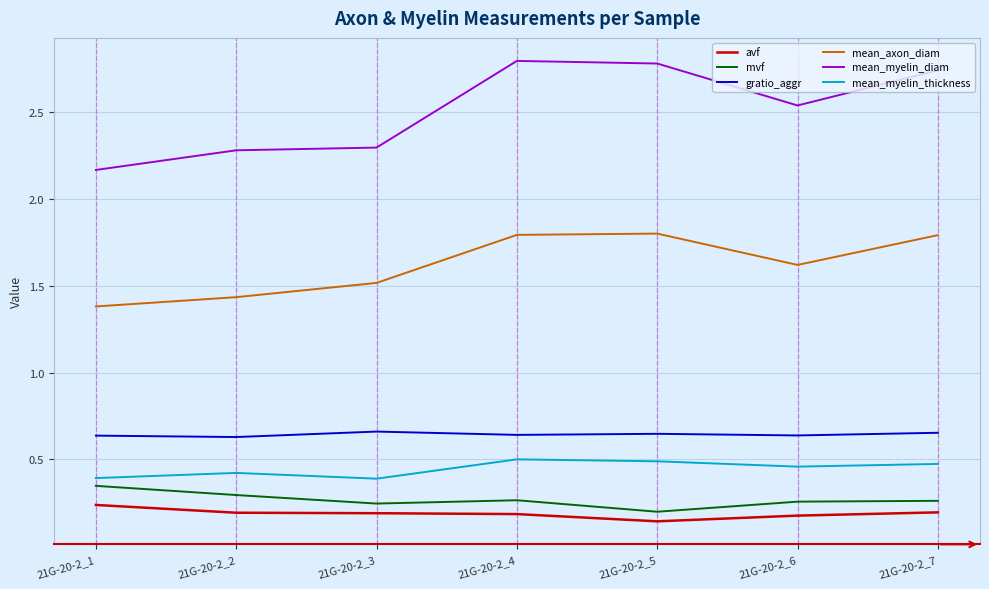

True or false: mean_axon_diam and gratio_aggr cross at least once.

False